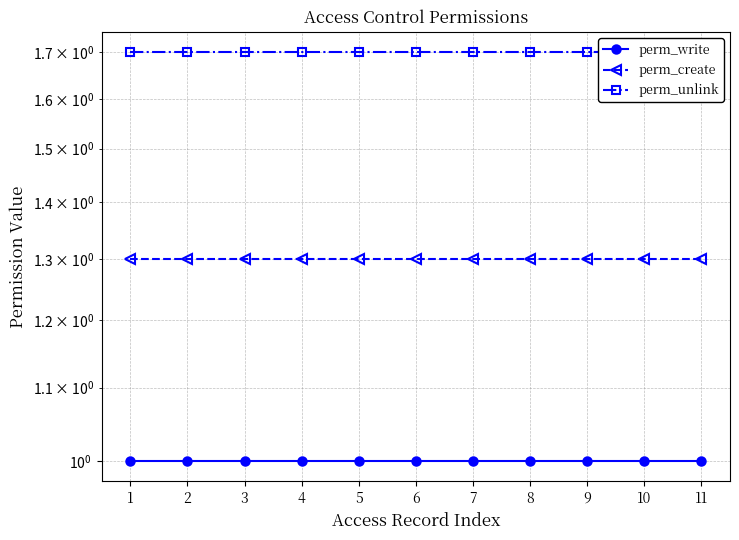

List the series in order of their peak value, lowest first.

perm_write, perm_create, perm_unlink